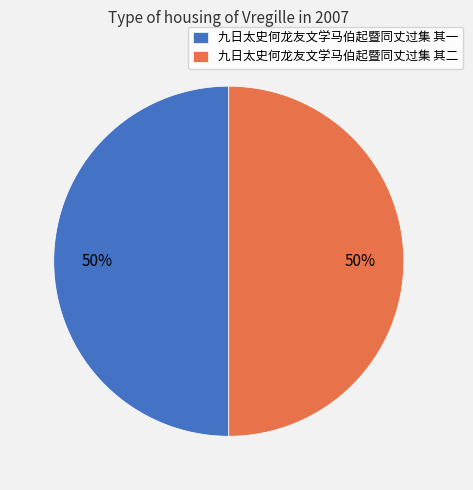

Combined, do 九日太史何龙友文学马伯起暨同丈过集 其一 and 九日太史何龙友文学马伯起暨同丈过集 其二 account for over 50%?

Yes